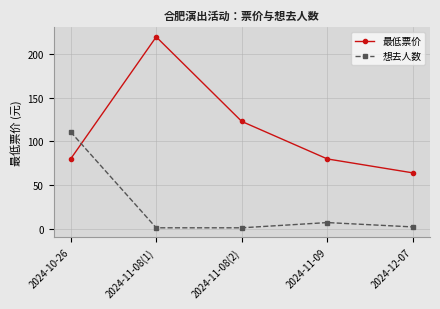

Between which two adjacent categories do 想去人数 and 最低票价 first intersect?

2024-10-26 and 2024-11-08(1)